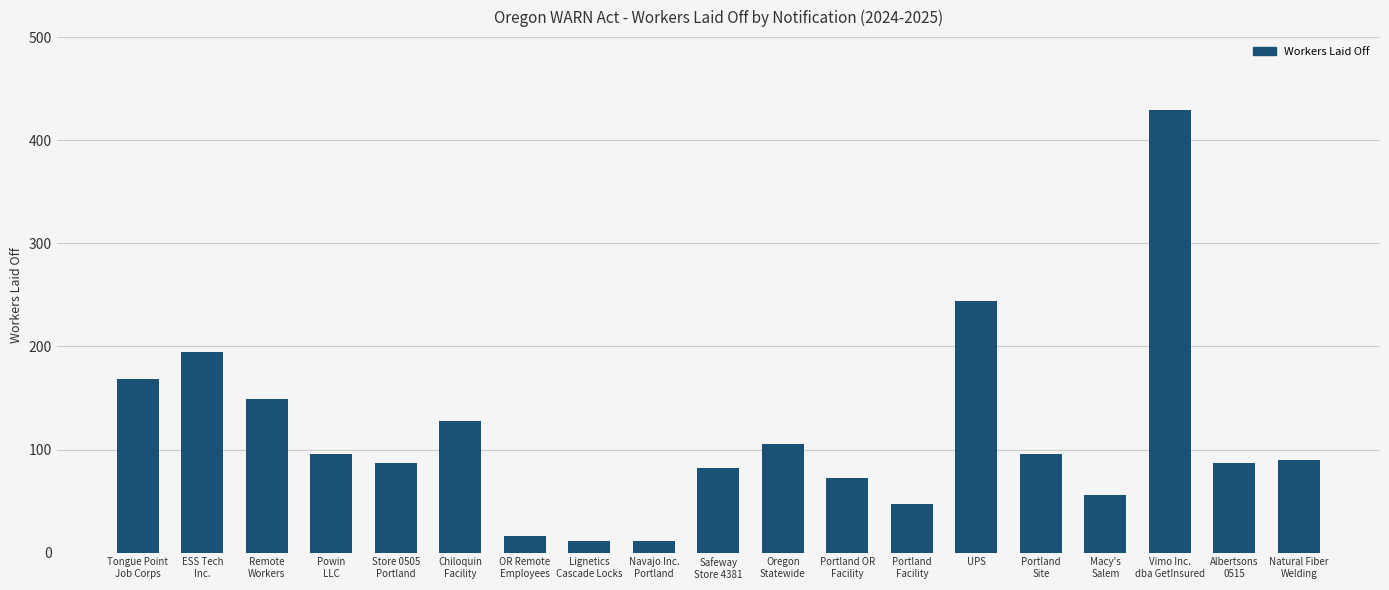

What is the approximate value at Lignetics
Cascade Locks, to the nearest 10?

10